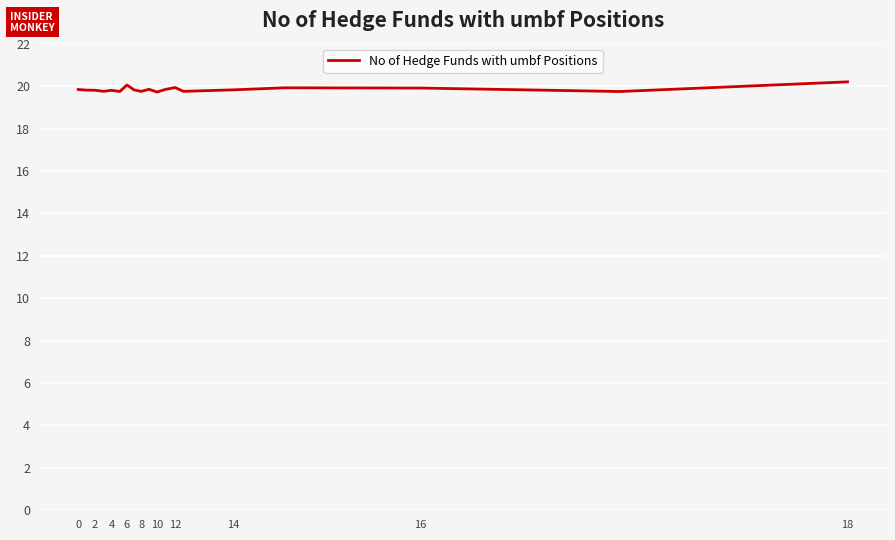

What is the minimum value shown in the chart?

19.7